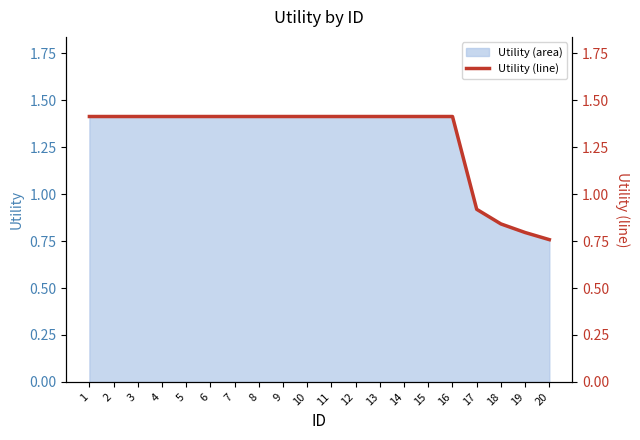

True or false: the data shows 0.4 at 15.

False